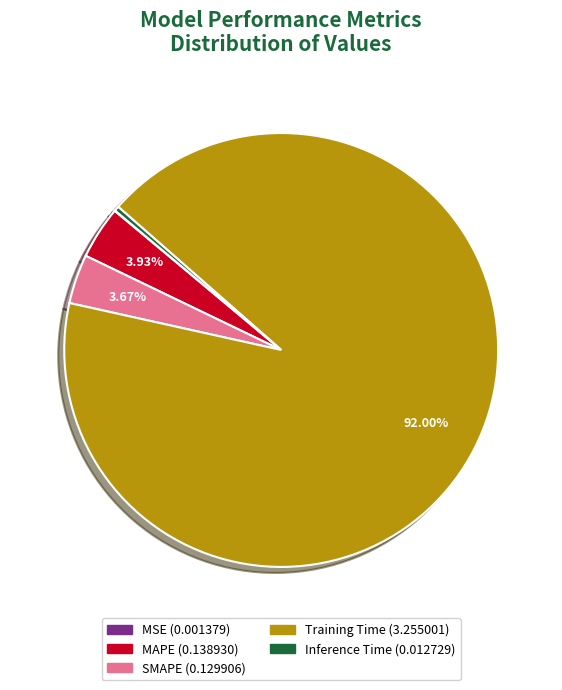

What percentage is the SMAPE slice, to the nearest percent?

4%